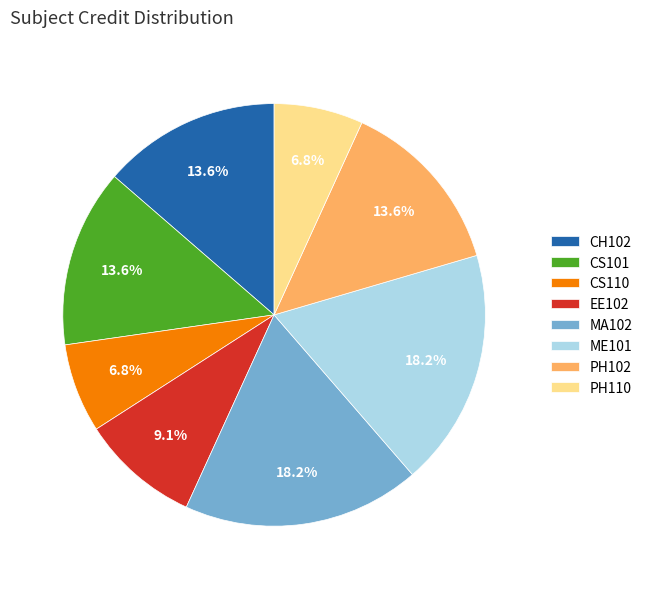

What is the ratio of the value at EE102 to the value at MA102?

0.5